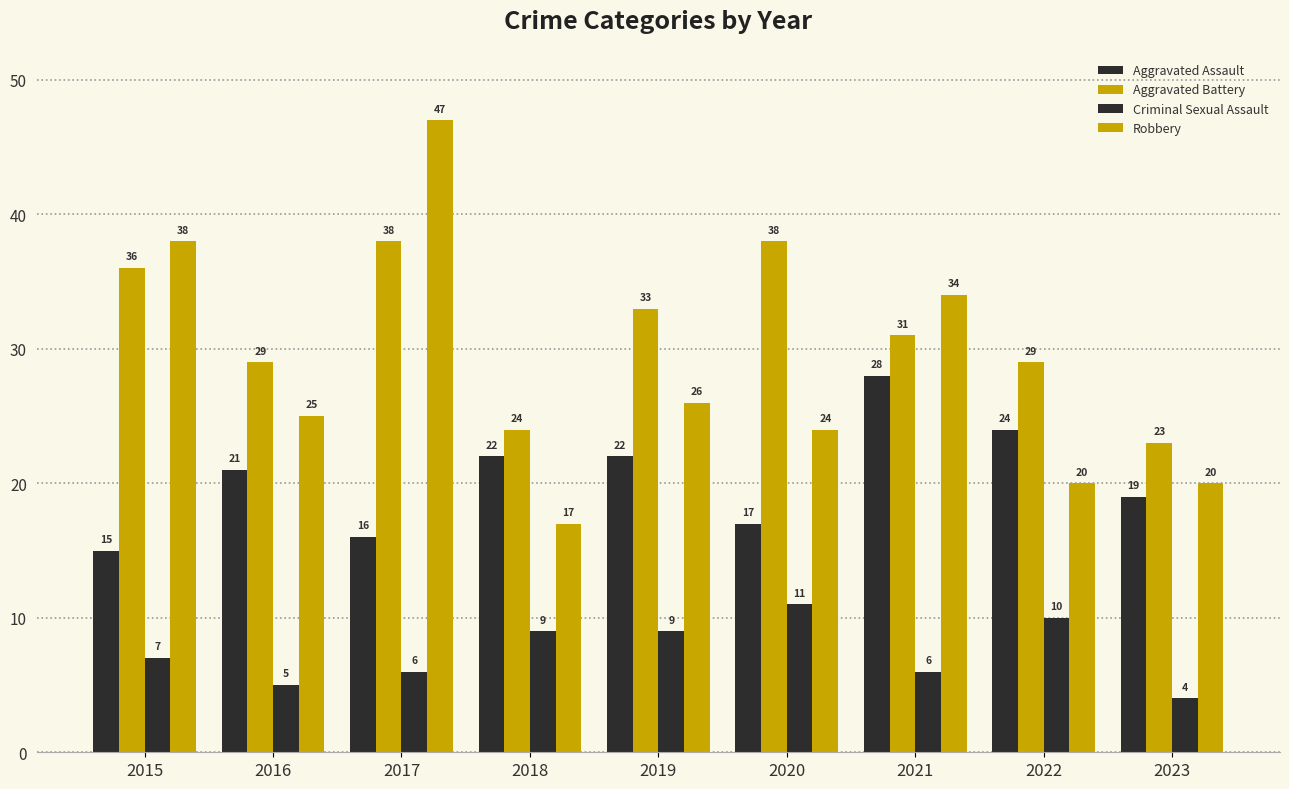

List the labels in order of Aggravated Assault value, largest first.

2021, 2022, 2018, 2019, 2016, 2023, 2020, 2017, 2015